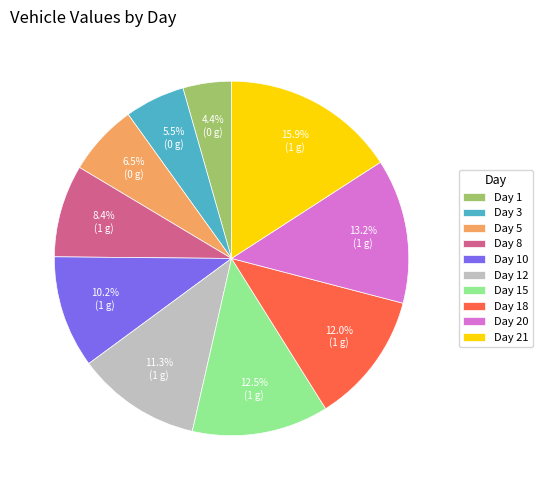

How many slices are in this pie chart?

10